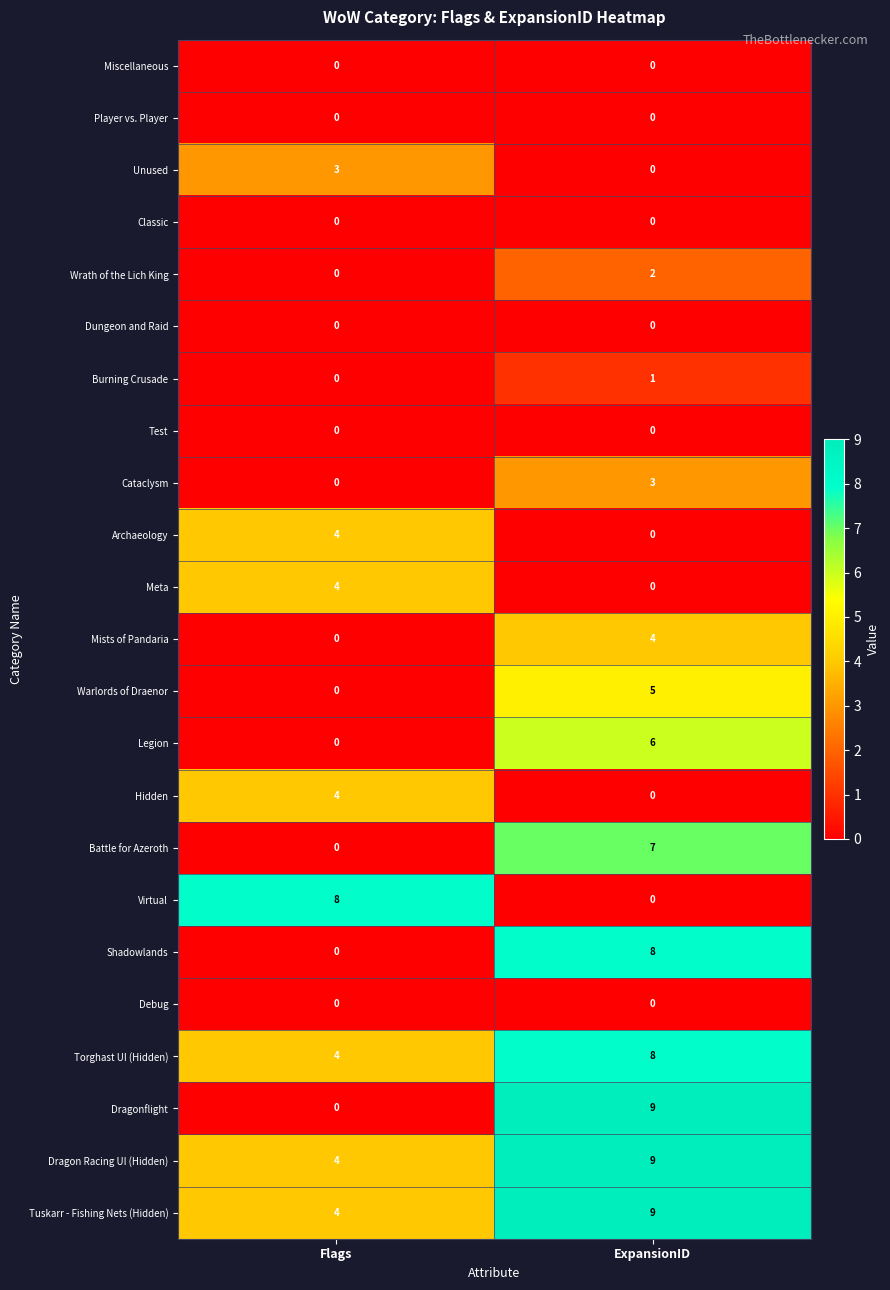

Which series has the largest range (max minus min)?

Dragonflight